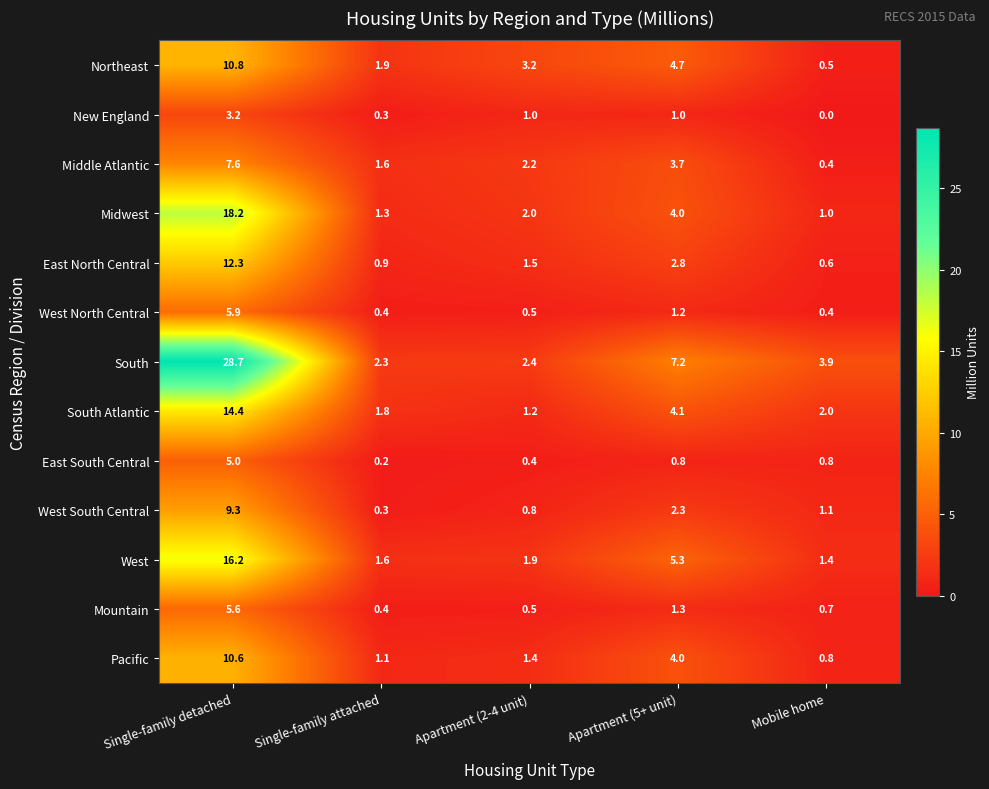

What is the difference between the maximum and minimum values in the Middle Atlantic series?

7.2